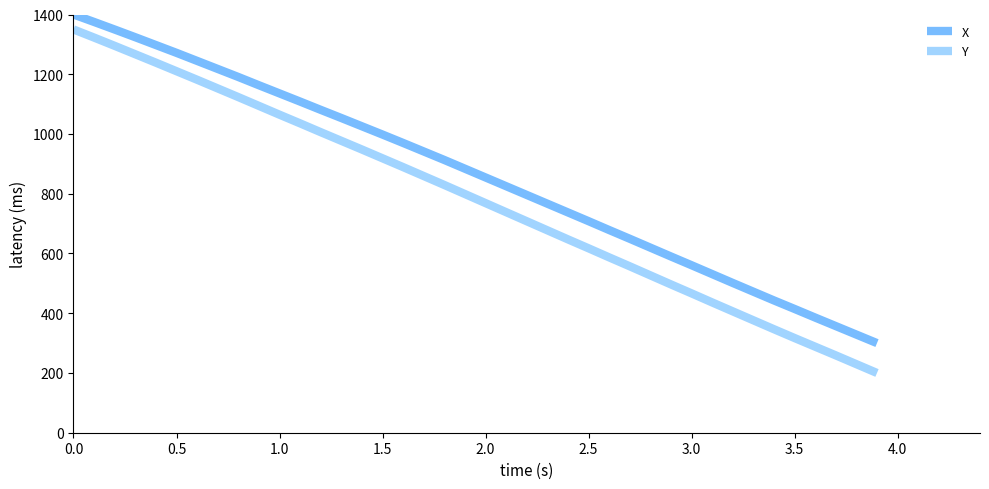

True or false: Y and X cross at least once.

False